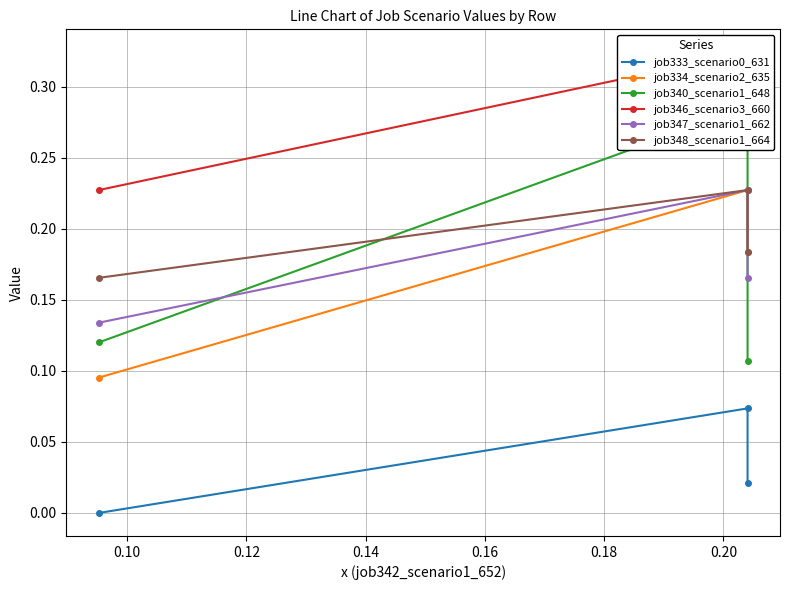

Is the value of job334_scenario2_635 at 0.12 greater than the value of job340_scenario1_648 at 0.08?

Yes